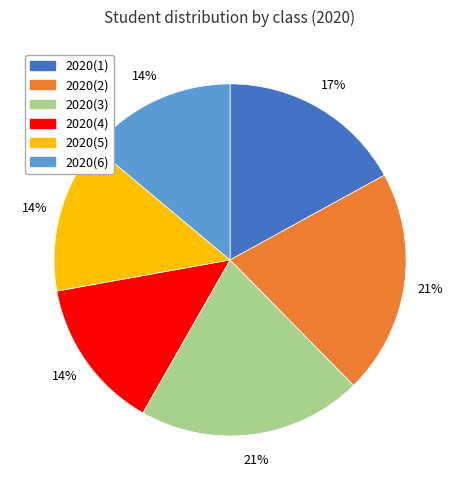

Between 2020(2) and 2020(5), which is larger?

2020(2)